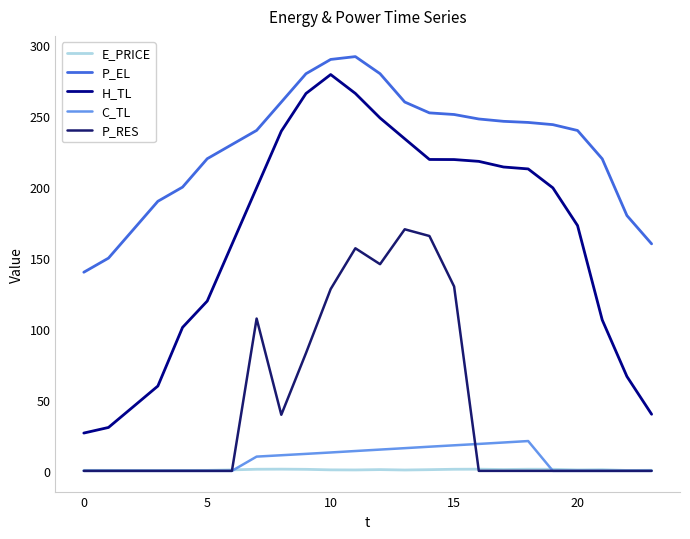

True or false: H_TL and C_TL intersect in this chart.

False